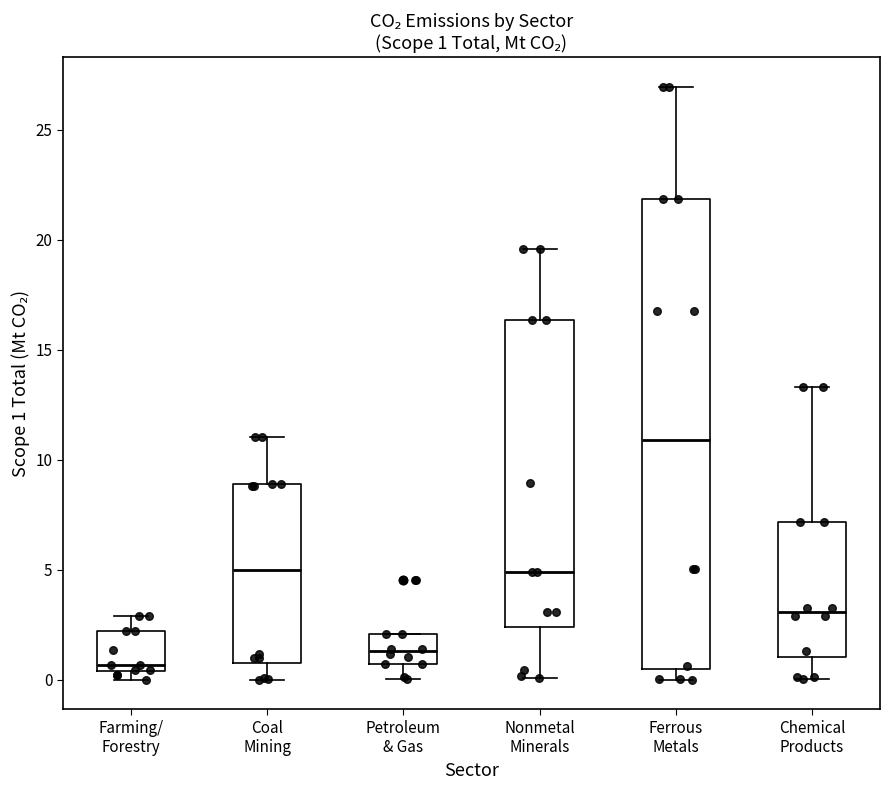

Which box is the tallest, from its lower edge to its upper edge?

Ferrous Metals